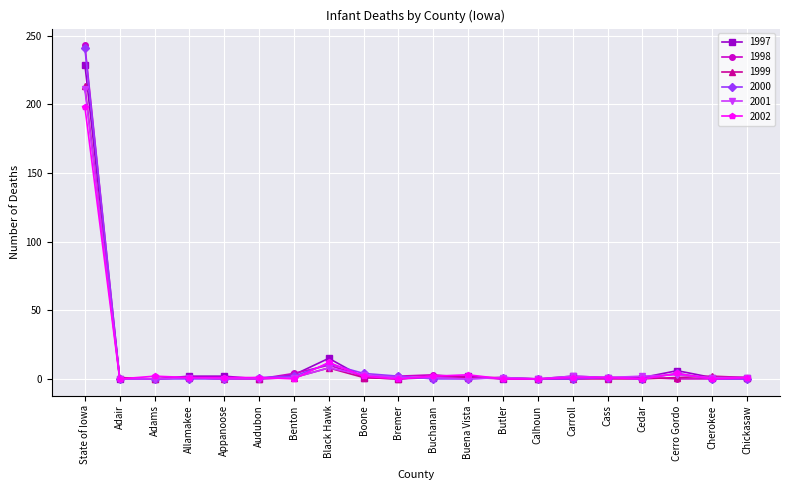

Which series has the widest spread of values?

1998